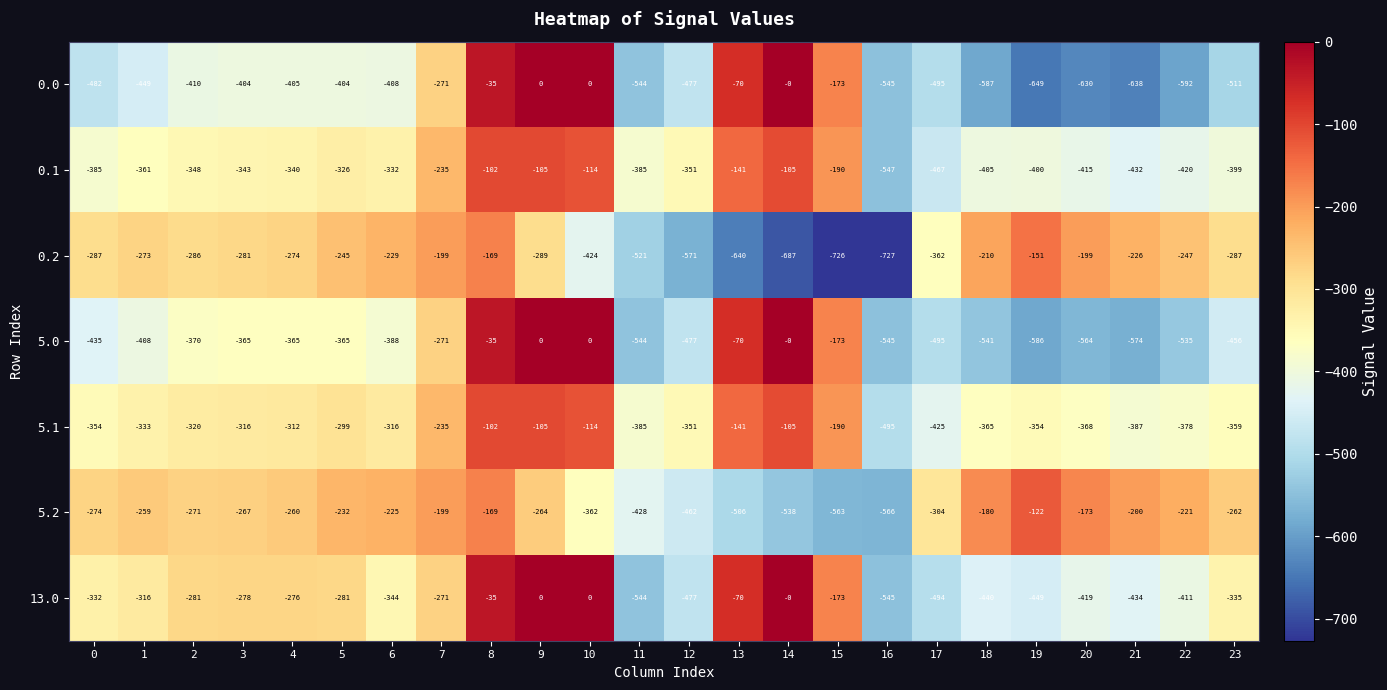

At which label is 5.2 closest to -344?

10